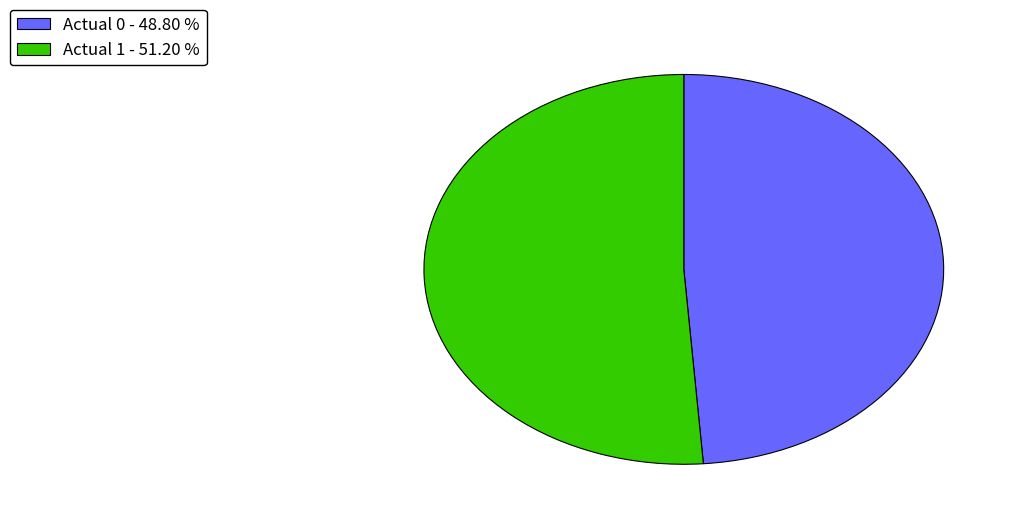

Which slice is the smallest?

Actual 0